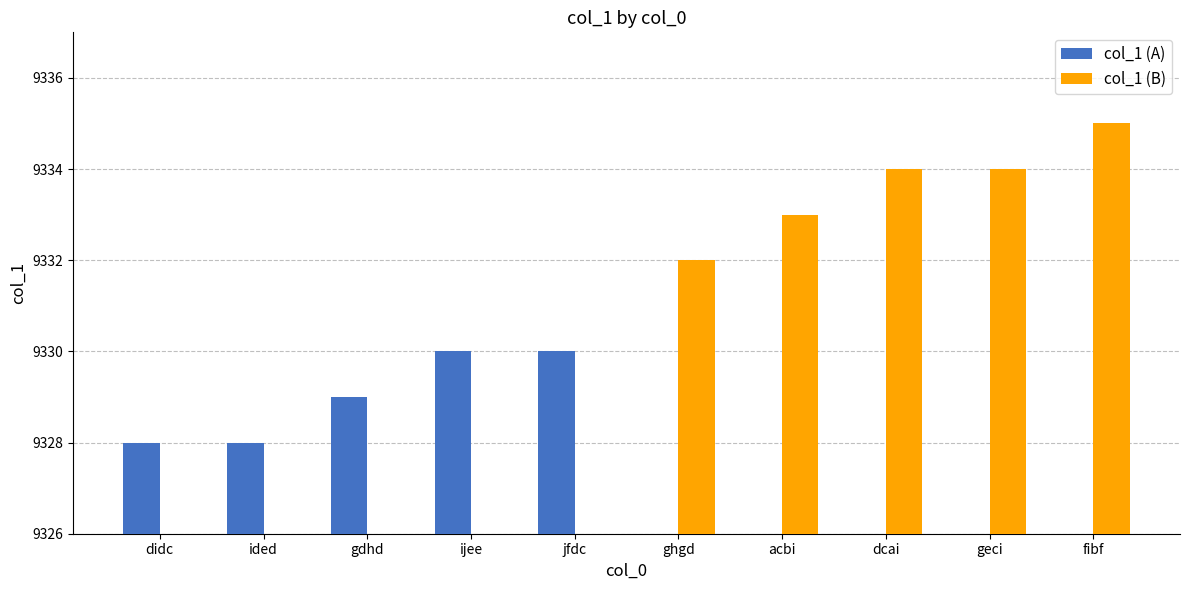

What is the label of the 4th bar from the left?

ijee